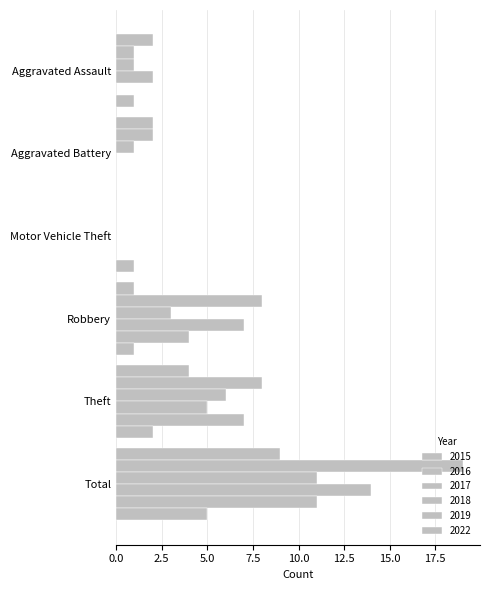

Count the number of categories in the chart.

6